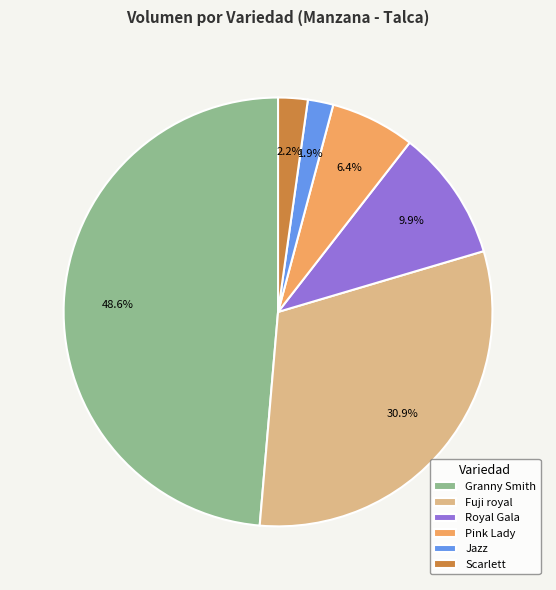

Is it true that Jazz is 2% of the pie?

True